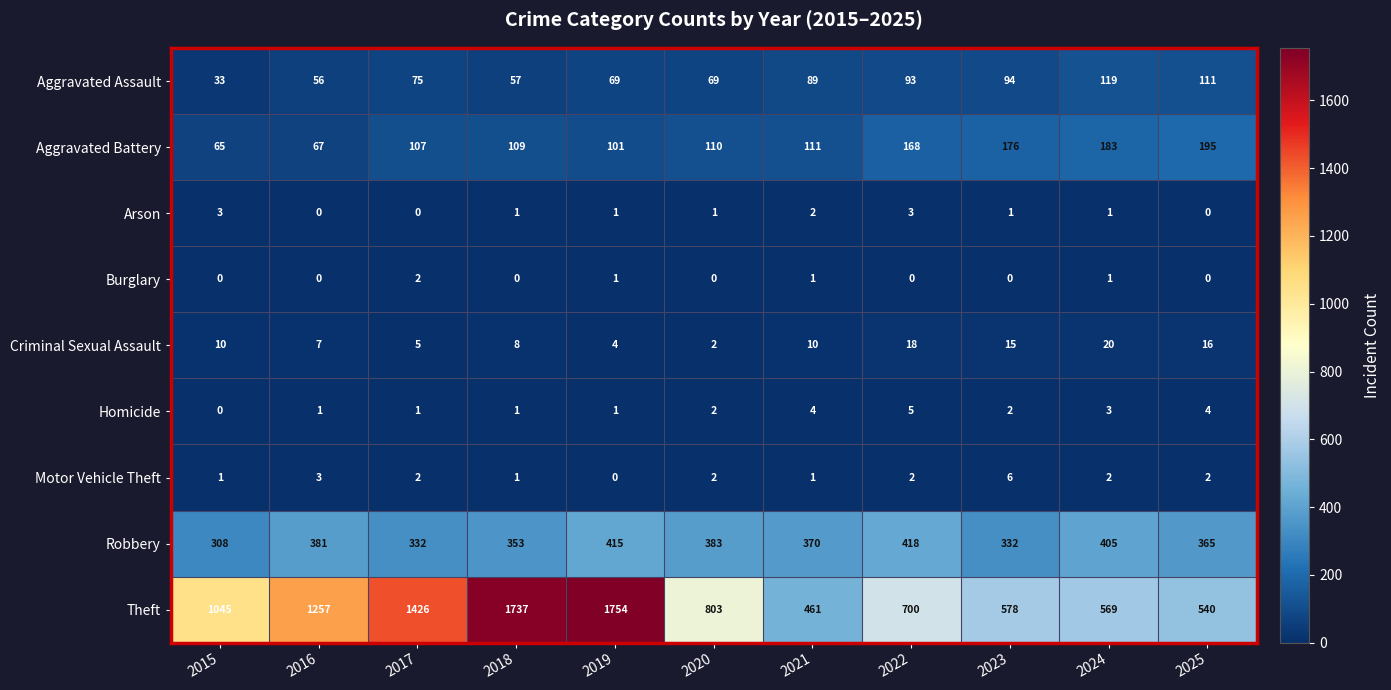

At which label does Theft reach its minimum?

2021